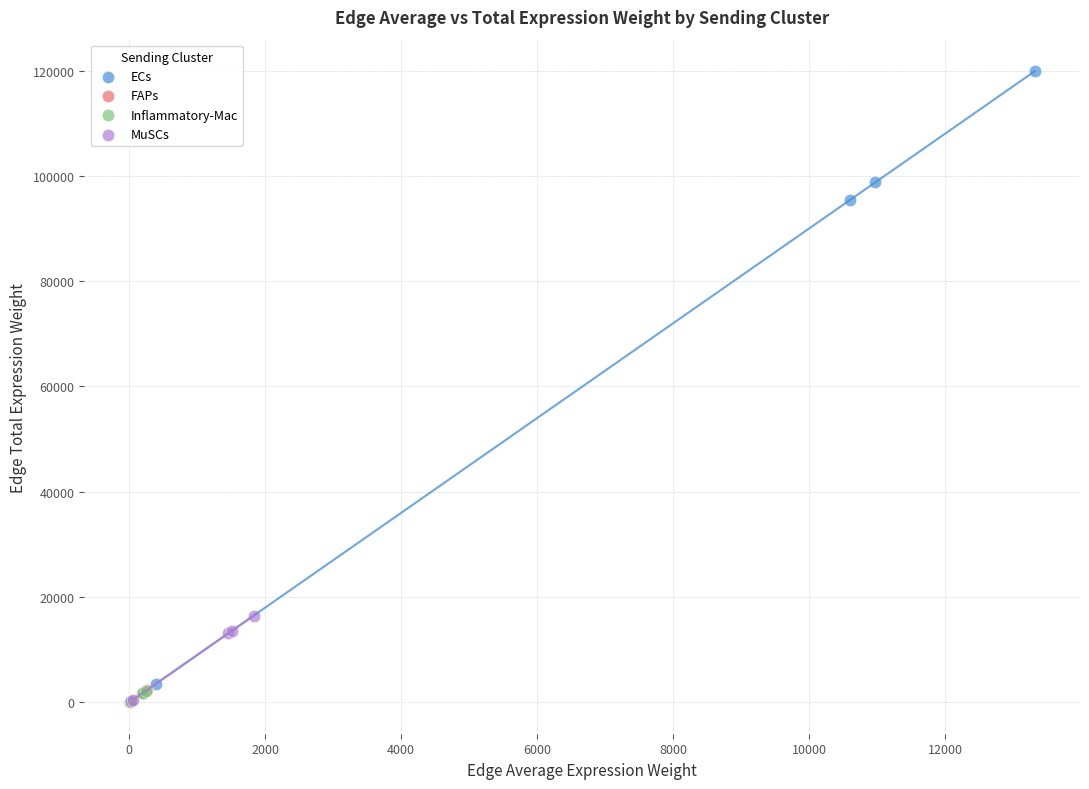

Which series reaches the maximum Y coordinate?

ECs